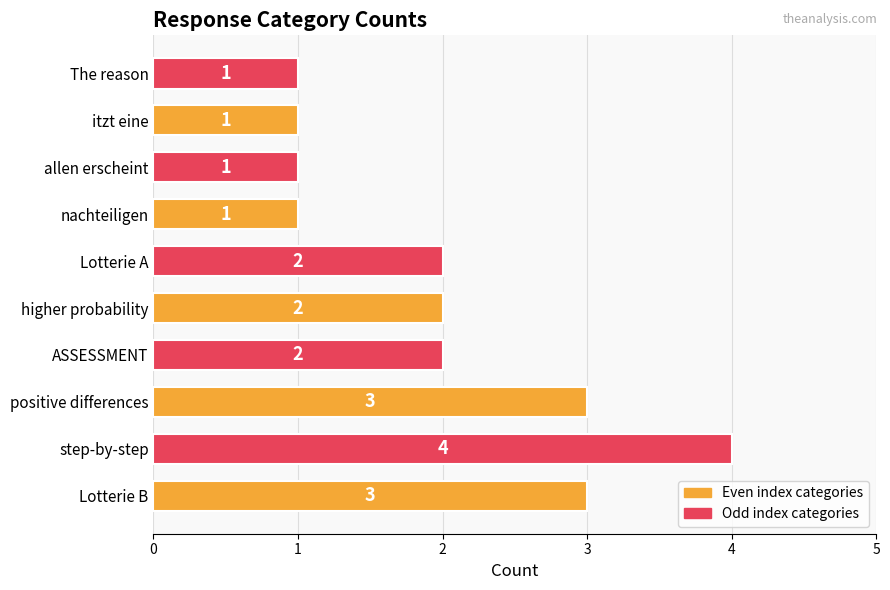

Between ASSESSMENT and nachteiligen, which is larger?

ASSESSMENT